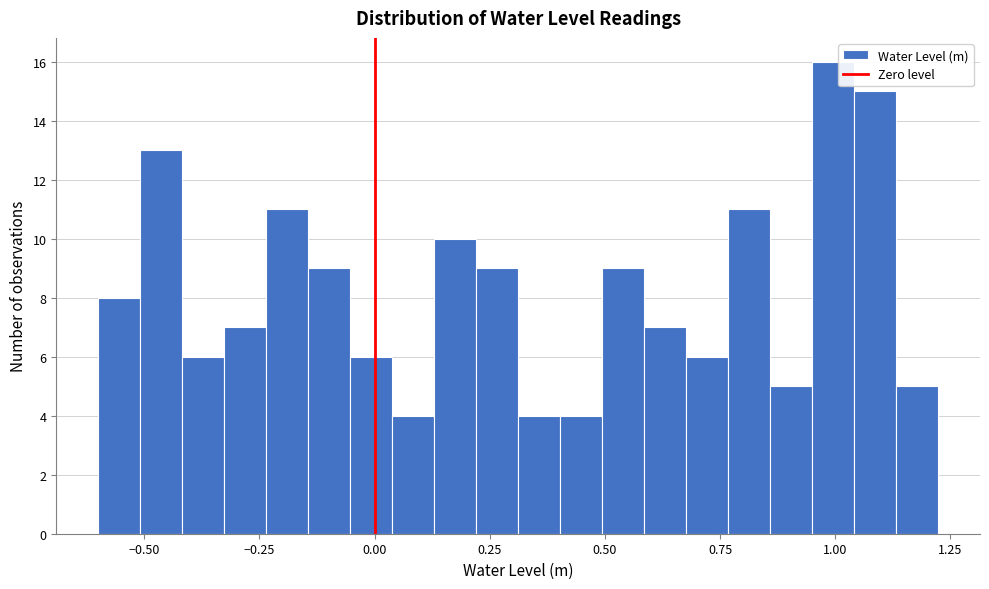

Around what value on the x-axis is the tallest bar? Give the approximate position of its centre, as read against the axis.

1.00